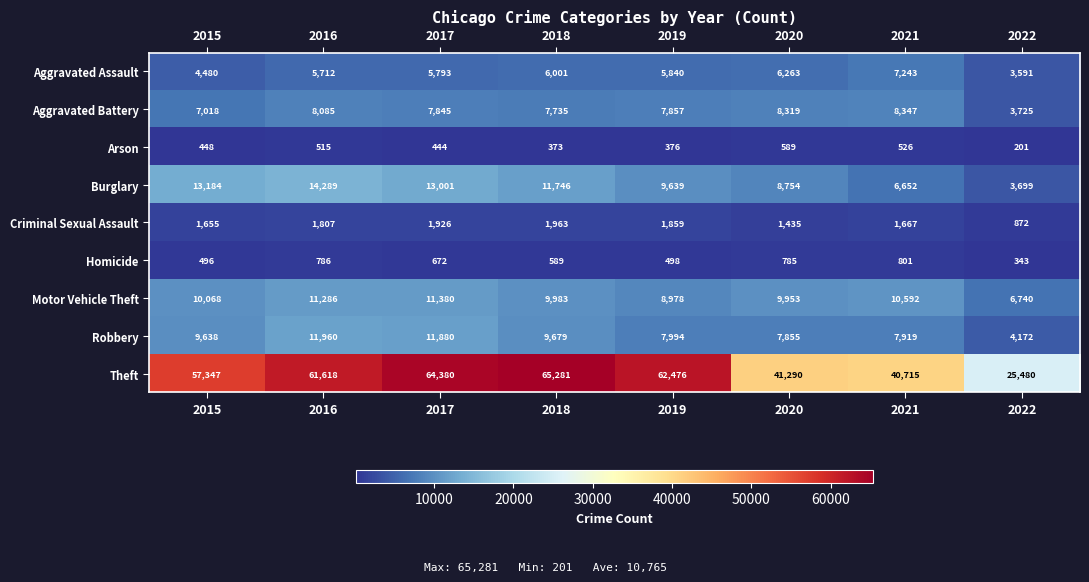

At which category does the chart reach its minimum across all series?

2022